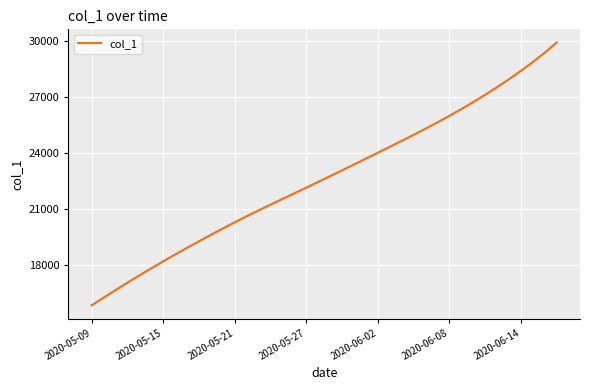

What is the greatest value displayed?

29934.8